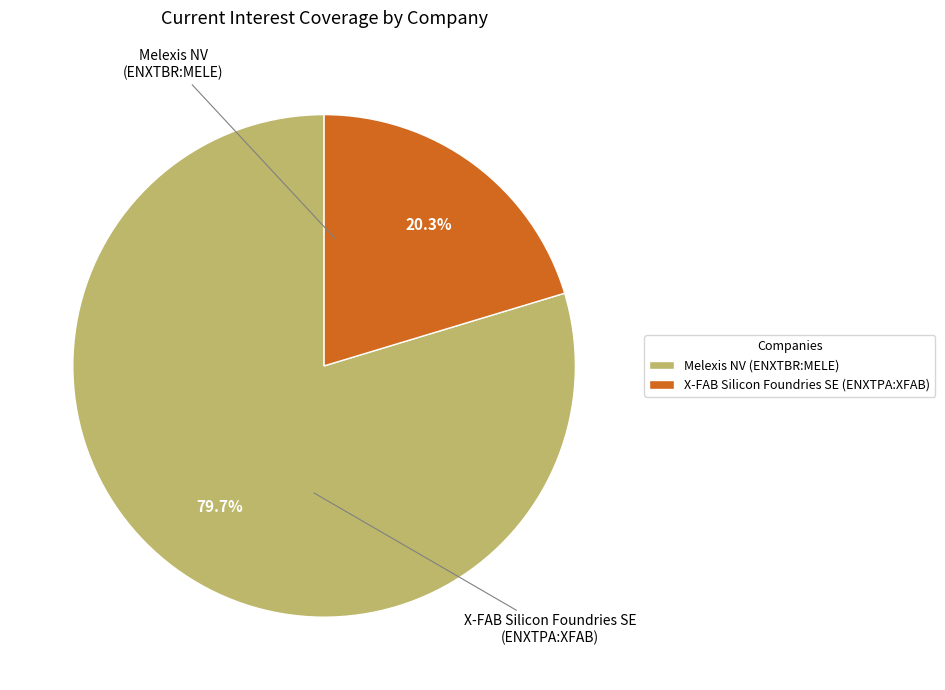

Combined, do X-FAB Silicon Foundries SE (ENXTPA:XFAB) and Melexis NV (ENXTBR:MELE) account for over 50%?

Yes